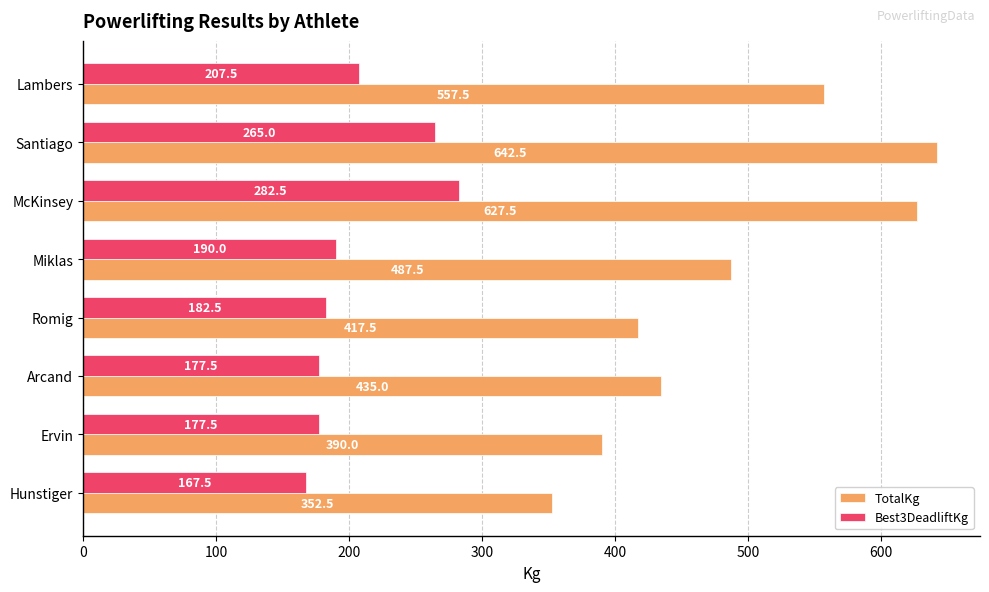

List the series in order of their overall mean, highest first.

TotalKg, Best3DeadliftKg